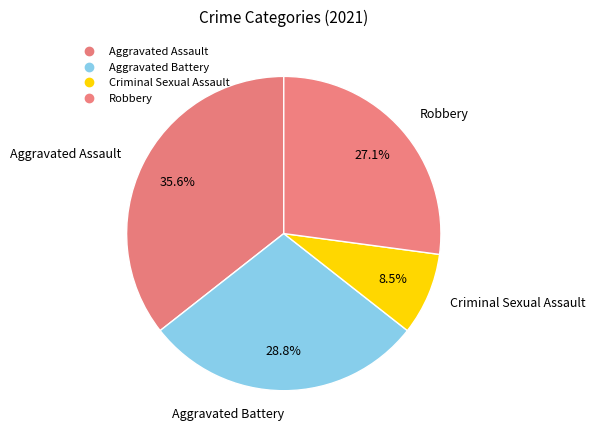

How many segments does this pie chart have?

4